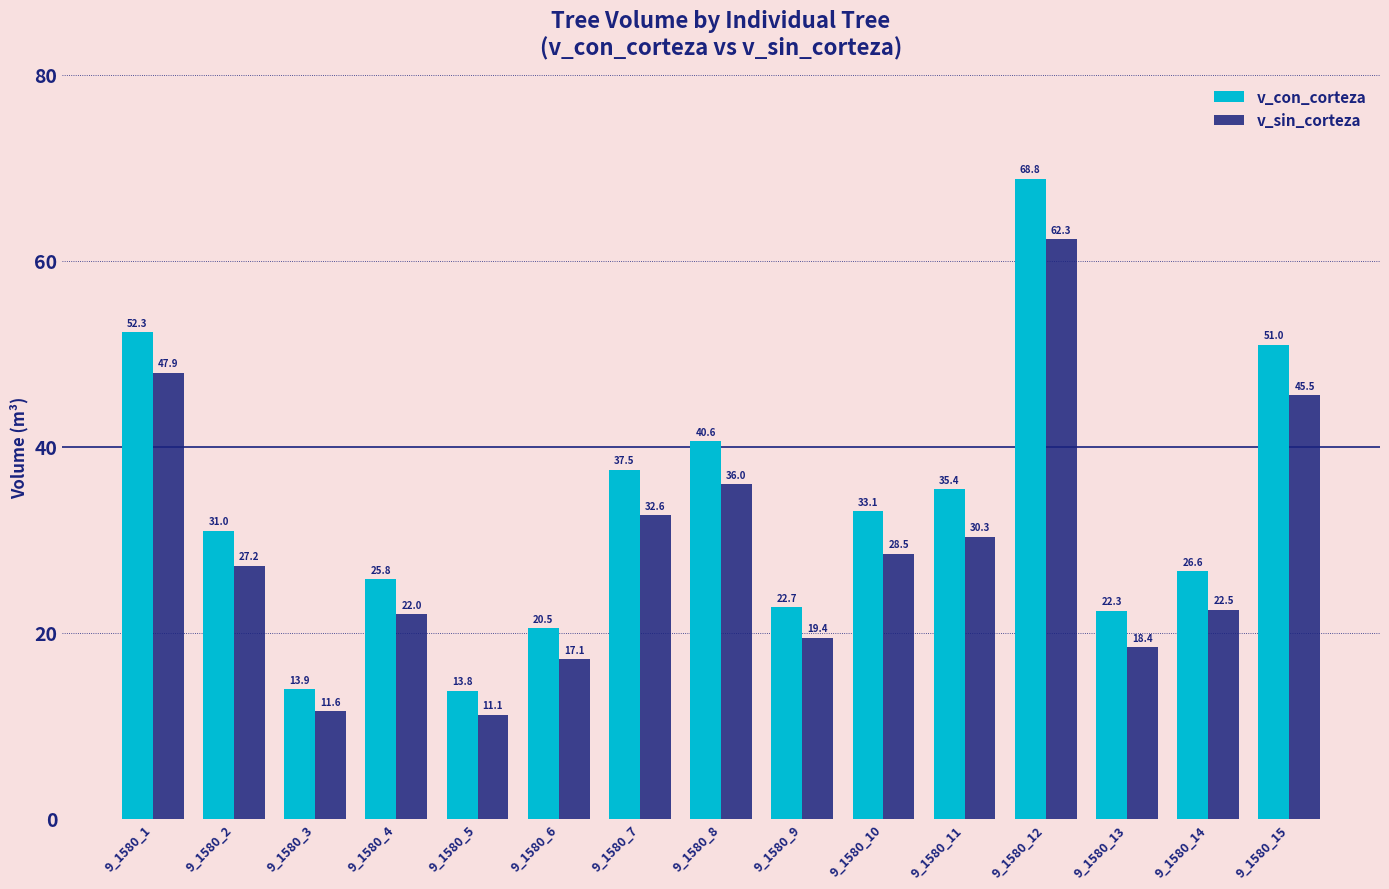

Rank the series by their average value, from lowest to highest.

v_sin_corteza, v_con_corteza